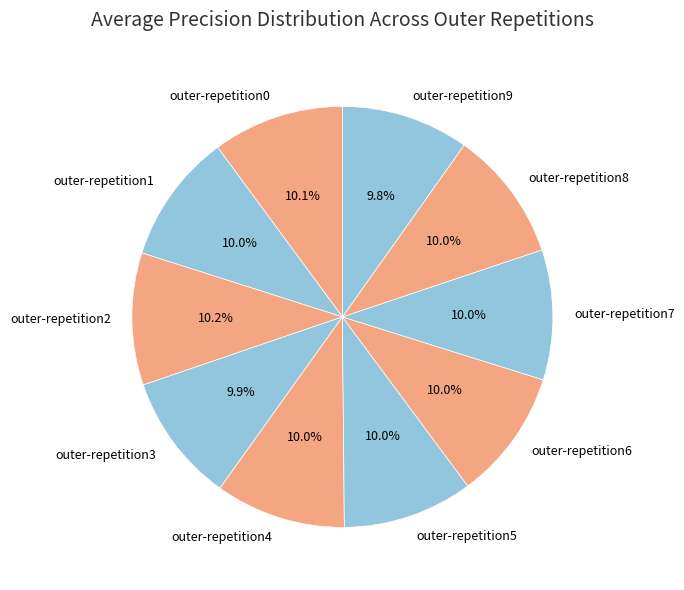

Is outer-repetition1 the majority of the pie?

No